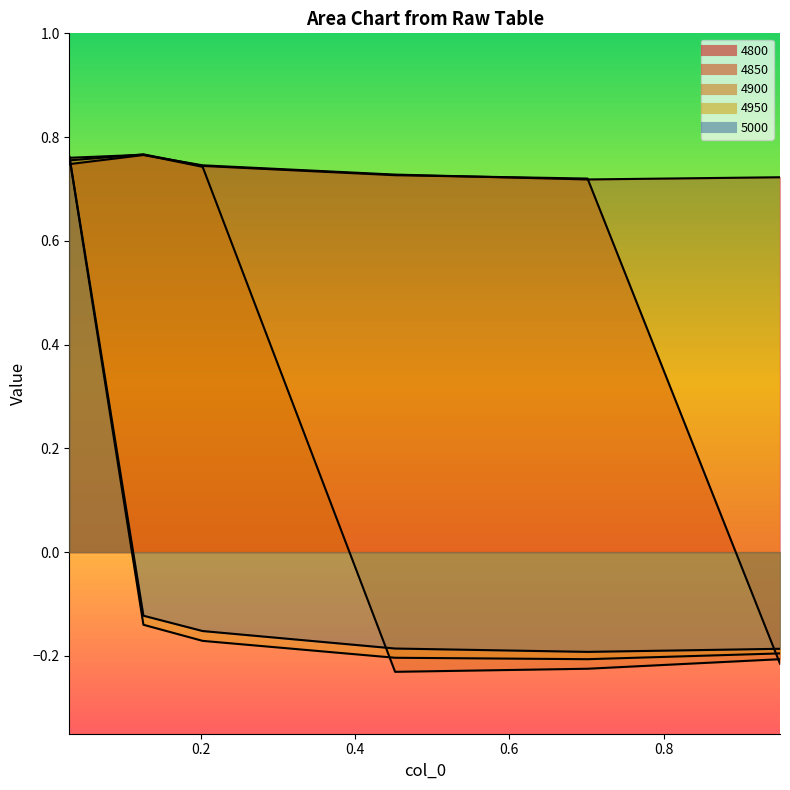

Between 0.2027397260273973 and 0.4520547945205479, which series saw the biggest shift?

4900